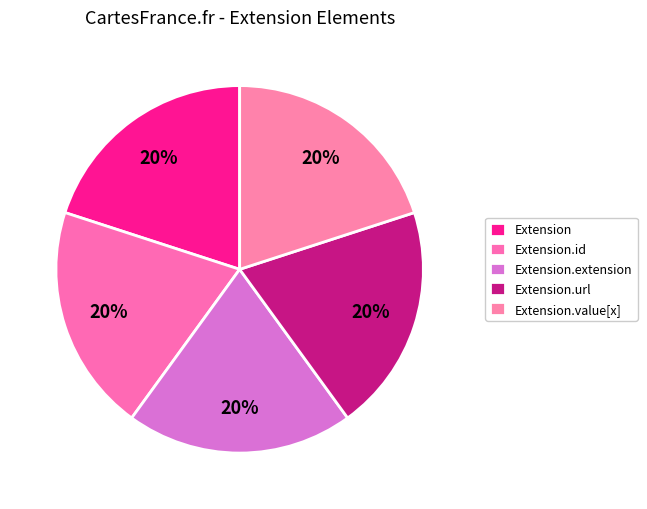

Count the number of slices in the pie.

5